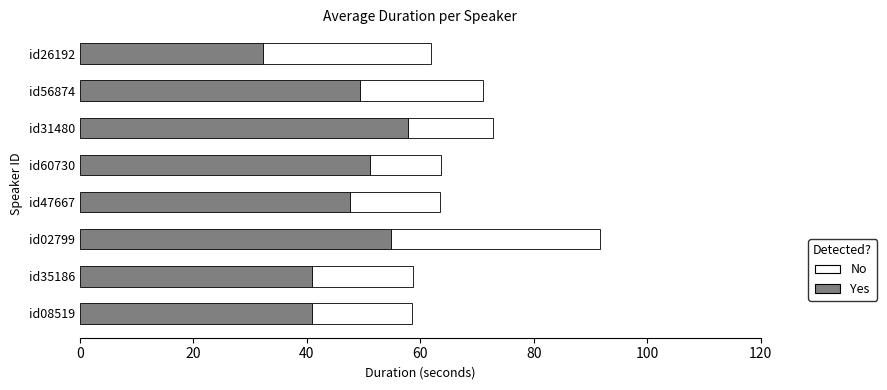

Is it true that Yes equals 46.2 at id26192?

False